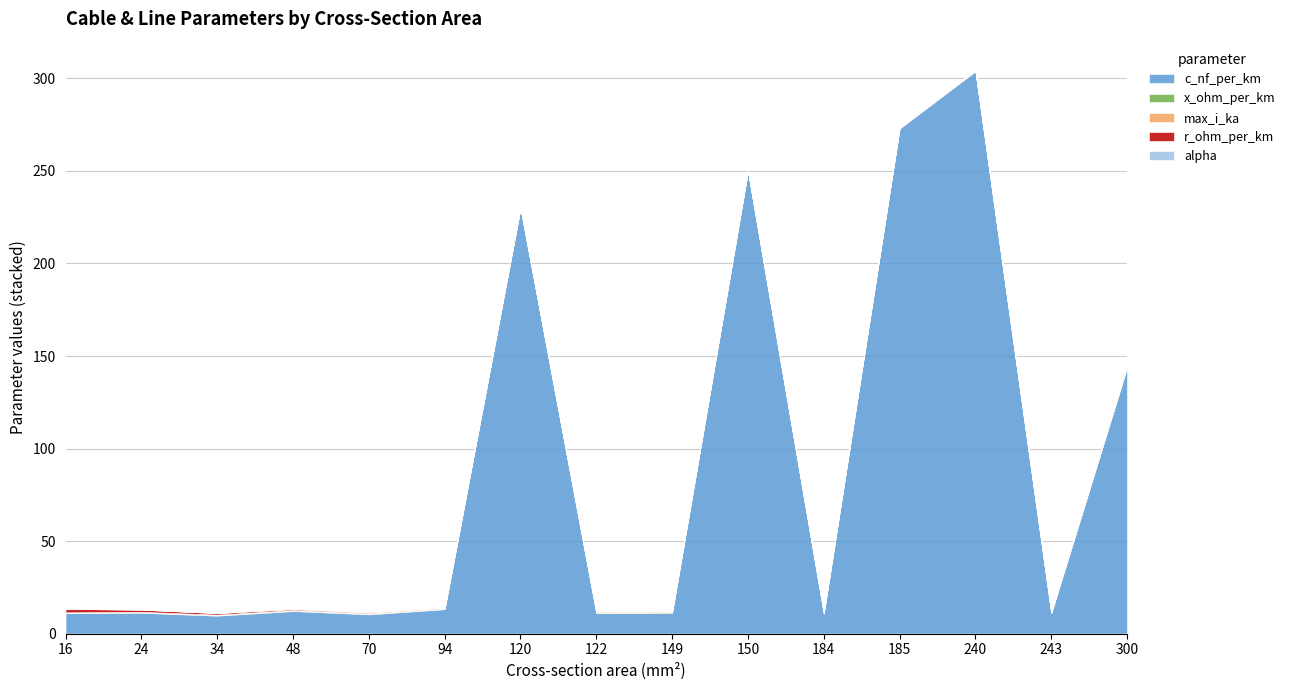

Reading left to right, list all the values displayed in this chart.

c_nf_per_km: 16=11.0	24=11.2	34=9.7	48=12.2	70=10.4	94=13.2	120=230.0	122=11.1	149=11.2	150=250.0	184=10.8	185=273.0	240=304.0	243=11.0	300=144.0
x_ohm_per_km: 16=0.3	24=0.3	34=0.4	48=0.3	70=0.3	94=0.3	120=0.1	122=0.3	149=0.3	150=0.1	184=0.3	185=0.1	240=0.1	243=0.3	300=0.1
max_i_ka: 16=0.1	24=0.1	34=0.2	48=0.2	70=0.3	94=0.3	120=0.3	122=0.4	149=0.5	150=0.3	184=0.5	185=0.4	240=0.4	243=0.6	300=0.6
r_ohm_per_km: 16=1.9	24=1.2	34=0.8	48=0.6	70=0.4	94=0.3	120=0.3	122=0.2	149=0.2	150=0.2	184=0.2	185=0.2	240=0.1	243=0.1	300=0.1
alpha: 16=0.0	24=0.0	34=0.0	48=0.0	70=0.0	94=0.0	120=0.0	122=0.0	149=0.0	150=0.0	184=0.0	185=0.0	240=0.0	243=0.0	300=0.0